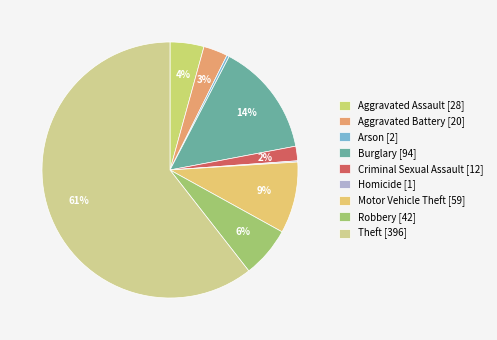

Rank the categories by value from highest to lowest.

Theft, Burglary, Motor Vehicle Theft, Robbery, Aggravated Assault, Aggravated Battery, Criminal Sexual Assault, Arson, Homicide